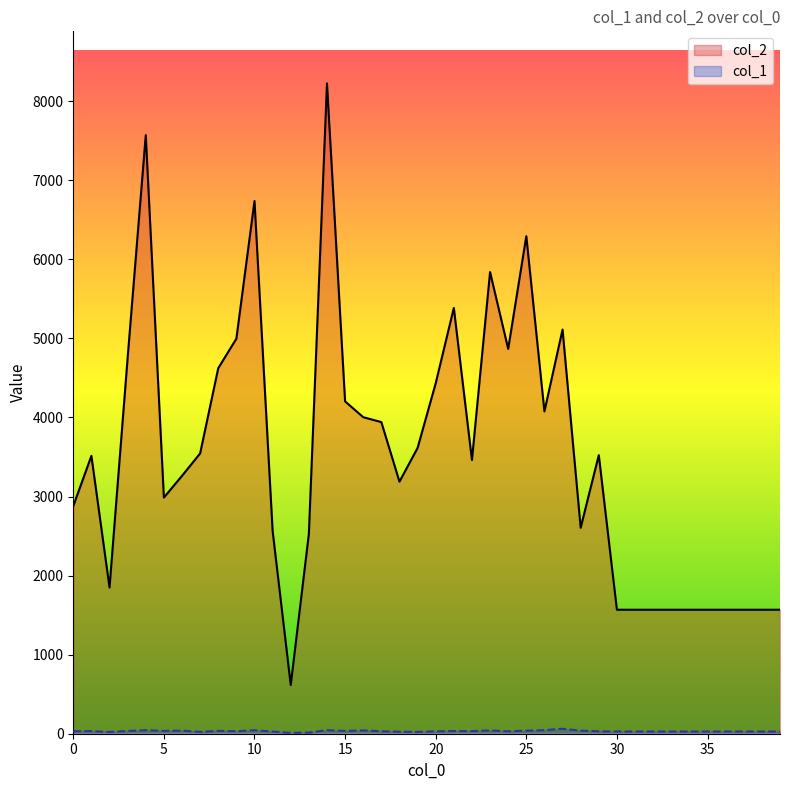

Where does the col_2 series first go above 3514?

3